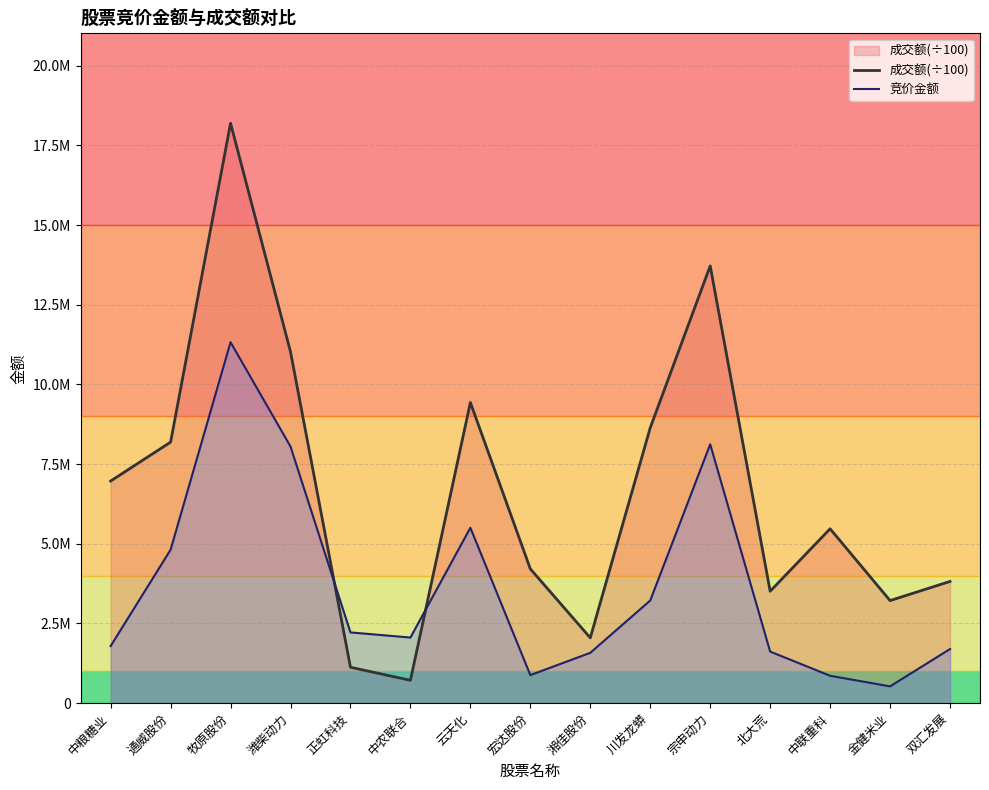

What is the value of the 成交额(÷100) point at the 10th from the left?

8640542.9